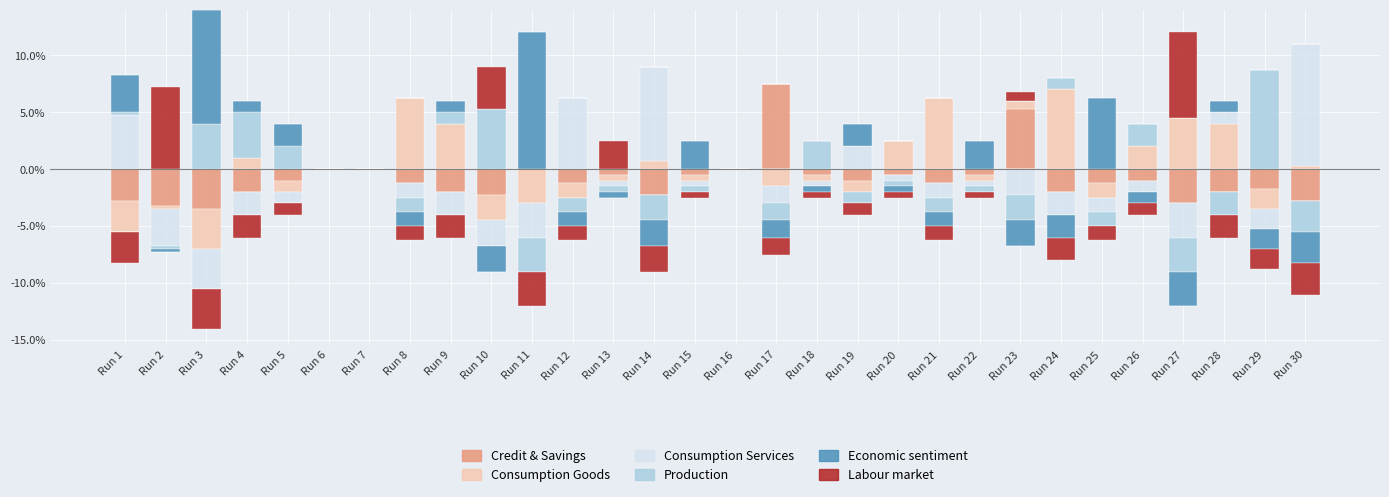

Reading left to right, what are all the values shown in this chart?

obs 19: 0.0	0.0	0.0	0.0	0.0	0.0	0.0	0.0	0.0	0.0	0.0	0.0	0.0	0.0	0.0	0.0	7.5	0.0	0.0	0.0	0.0	0.0	5.2	0.0	0.0	0.0	0.0	0.0	0.0	0.0
obs 21: 0.0	0.0	0.0	1.0	0.0	0.0	0.0	6.2	4.0	0.0	0.0	0.0	0.0	0.8	0.0	0.0	0.0	0.0	0.0	2.5	6.2	0.0	0.8	7.0	0.0	2.0	4.5	4.0	0.0	0.3
obs 22: 4.8	0.0	0.0	0.0	0.0	0.0	0.0	0.0	0.0	0.0	0.0	6.2	0.0	8.2	0.0	0.0	0.0	0.0	2.0	0.0	0.0	0.0	0.0	0.0	0.0	0.0	0.0	1.0	0.0	10.8
obs 24: 0.2	0.0	4.0	4.0	2.0	0.0	0.0	0.0	1.0	5.2	0.0	0.0	0.0	0.0	0.0	0.0	0.0	2.5	0.0	0.0	0.0	0.0	0.0	1.0	0.0	2.0	0.0	0.0	8.8	0.0
obs 25: 3.2	0.0	10.0	1.0	2.0	0.0	0.0	0.0	1.0	0.0	12.0	0.0	0.0	0.0	2.5	0.0	0.0	0.0	2.0	0.0	0.0	2.5	0.0	0.0	6.2	0.0	0.0	1.0	0.0	0.0
obs 42: 0.0	7.2	0.0	0.0	0.0	0.0	0.0	0.0	0.0	3.8	0.0	0.0	2.5	0.0	0.0	0.0	0.0	0.0	0.0	0.0	0.0	0.0	0.8	0.0	0.0	0.0	7.5	0.0	0.0	0.0